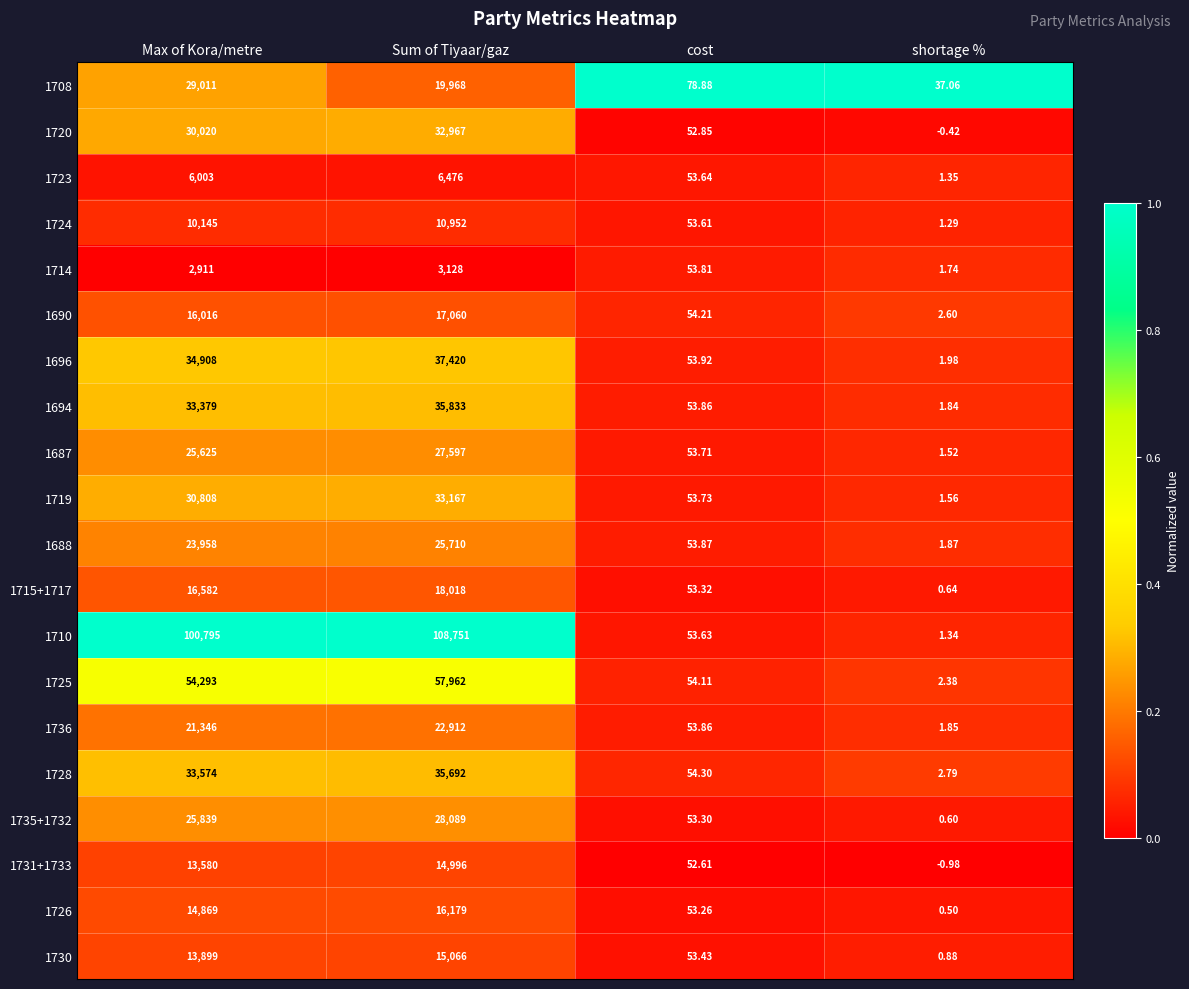

What is the total value across all series at Max of Kora/metre?

537561.0